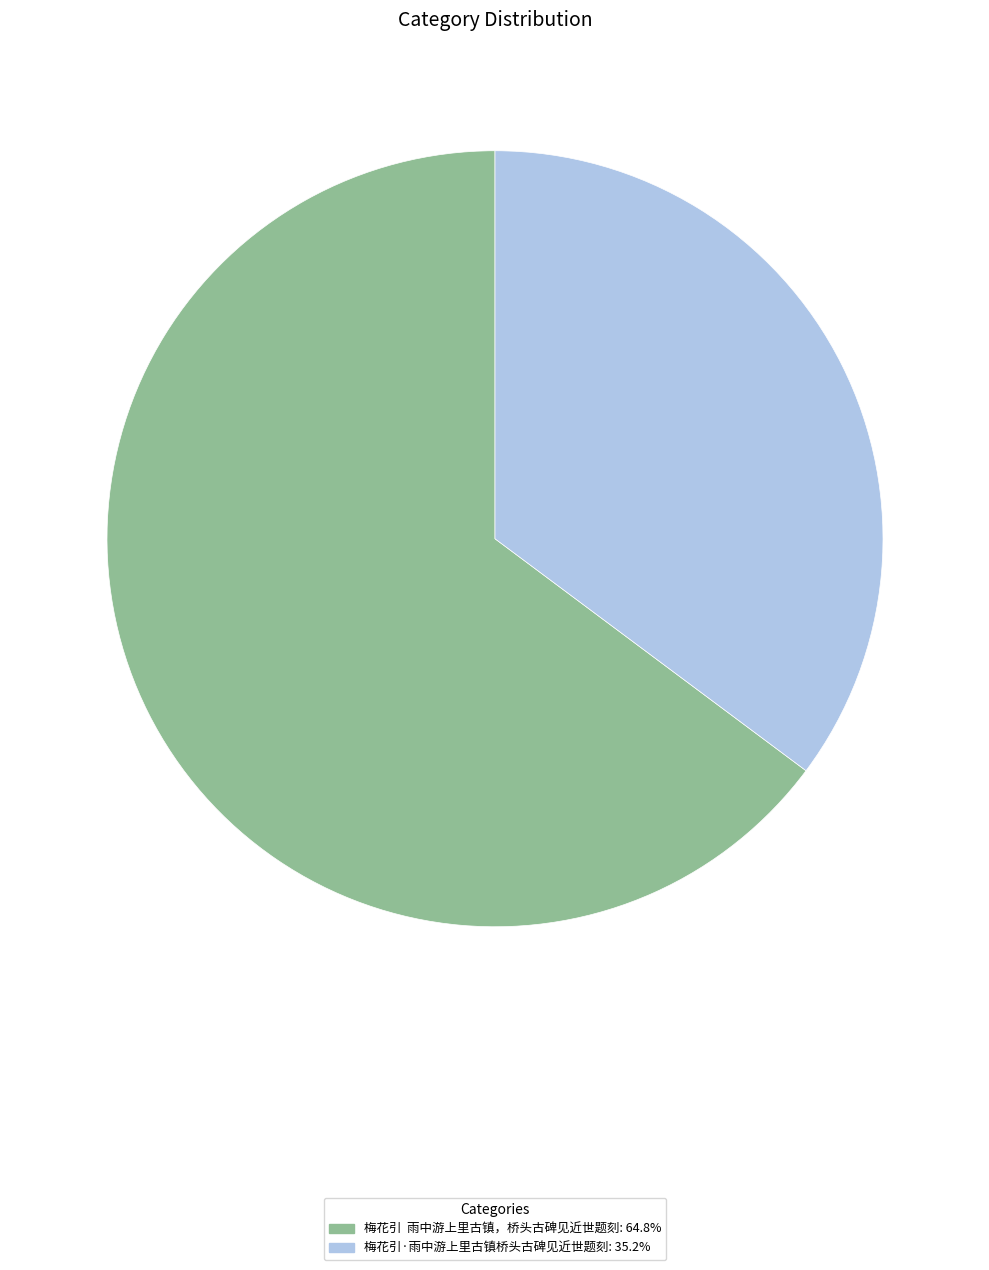

Count the number of slices in the pie.

2